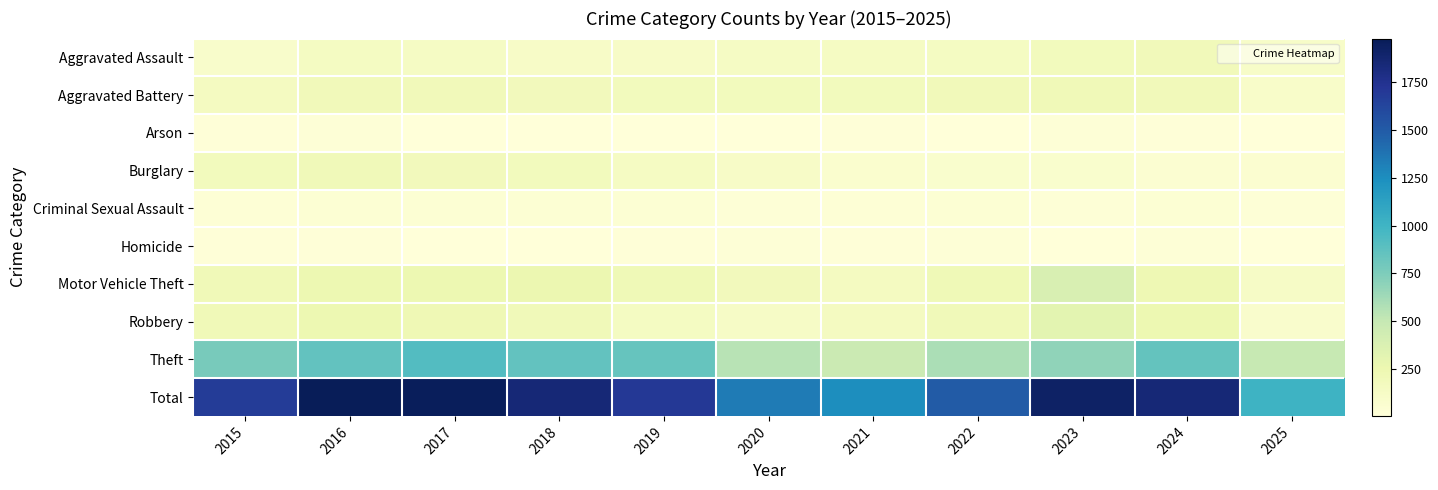

Reading left to right, what are all the values shown in this chart?

Aggravated Assault: 2015=95	2016=146	2017=131	2018=119	2019=113	2020=131	2021=142	2022=146	2023=177	2024=191	2025=106
Aggravated Battery: 2015=154	2016=196	2017=191	2018=183	2019=182	2020=180	2021=182	2022=190	2023=209	2024=194	2025=104
Arson: 2015=15	2016=25	2017=12	2018=8	2019=6	2020=12	2021=17	2022=11	2023=21	2024=14	2025=5
Burglary: 2015=178	2016=201	2017=189	2018=176	2019=143	2020=115	2021=71	2022=82	2023=82	2024=52	2025=62
Criminal Sexual Assault: 2015=31	2016=42	2017=39	2018=38	2019=37	2020=27	2021=31	2022=40	2023=27	2024=42	2025=22
Homicide: 2015=13	2016=18	2017=8	2018=8	2019=14	2020=22	2021=20	2022=21	2023=12	2024=24	2025=7
Motor Vehicle Theft: 2015=211	2016=245	2017=247	2018=256	2019=216	2020=184	2021=156	2022=219	2023=384	2024=234	2025=121
Robbery: 2015=212	2016=247	2017=224	2018=204	2019=150	2020=124	2021=153	2022=198	2023=316	2024=248	2025=89
Theft: 2015=774	2016=858	2017=916	2018=856	2019=841	2020=550	2021=474	2022=592	2023=689	2024=849	2025=498
Total: 2015=1683	2016=1978	2017=1957	2018=1848	2019=1702	2020=1345	2021=1246	2022=1499	2023=1917	2024=1848	2025=1014